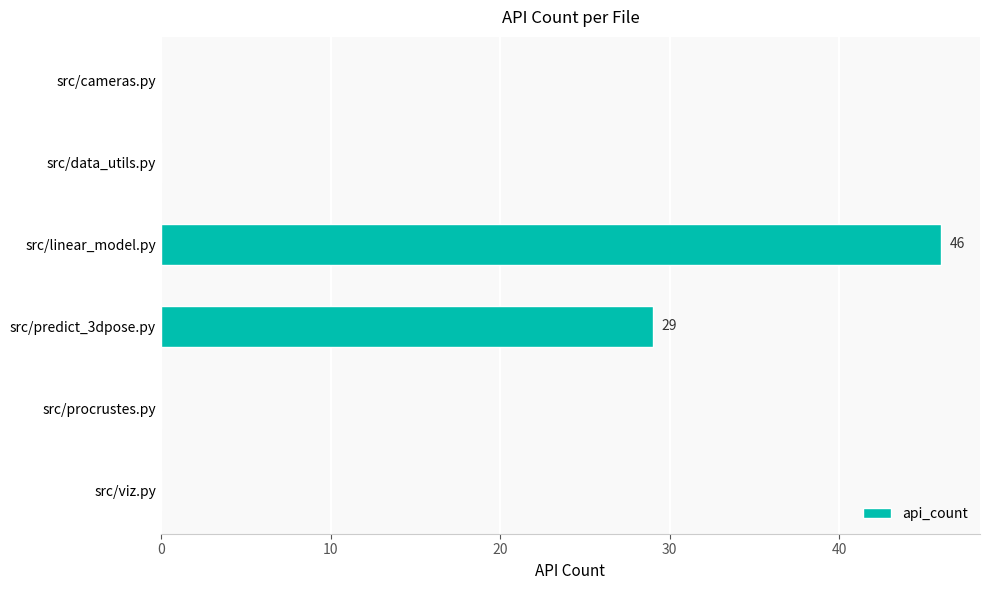

What is the maximum value shown in the chart?

46